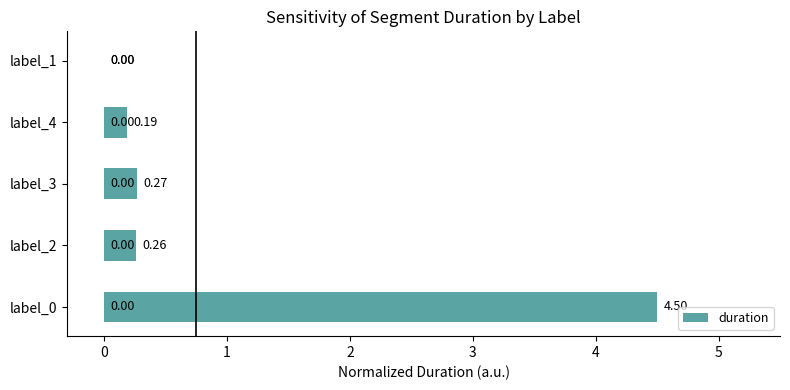

What is the sum of all values?

5.2